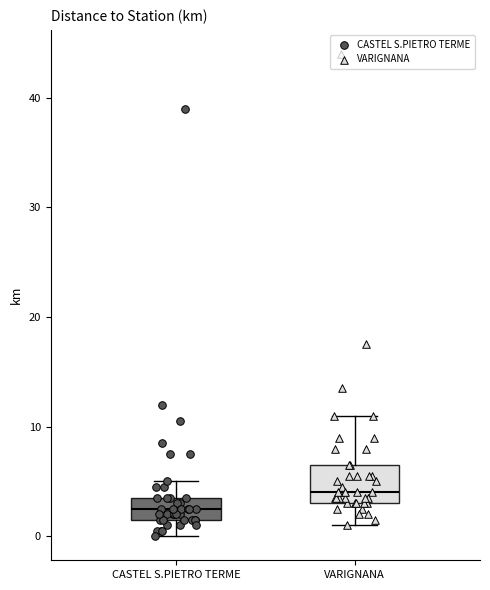

Reading left to right, transcribe this box plot: for each box, give where its median line is, the range the box spans, and where its two whiskers end, as read against the y-axis. The values are not printed on the chart, so give them approximately, as read against the axis.

CASTEL S.PIETRO TERME: median 3, box 2 to 4, whiskers 0 to 5
VARIGNANA: median 4, box 3 to 7, whiskers 1 to 11